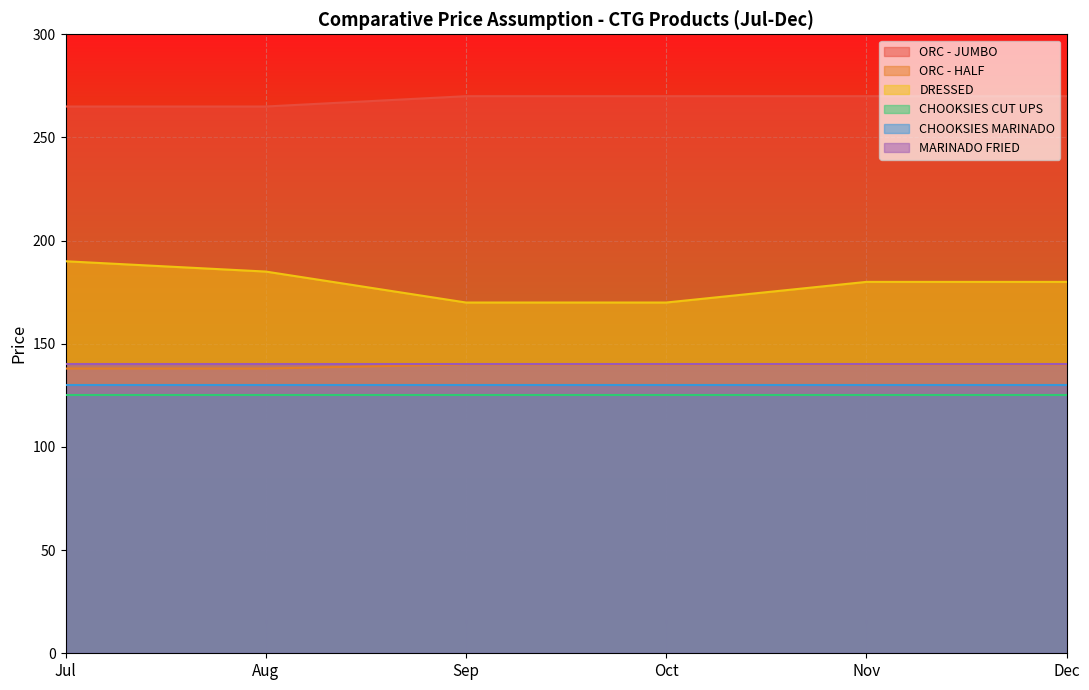

What value does the ORC - JUMBO series have at Aug?

265